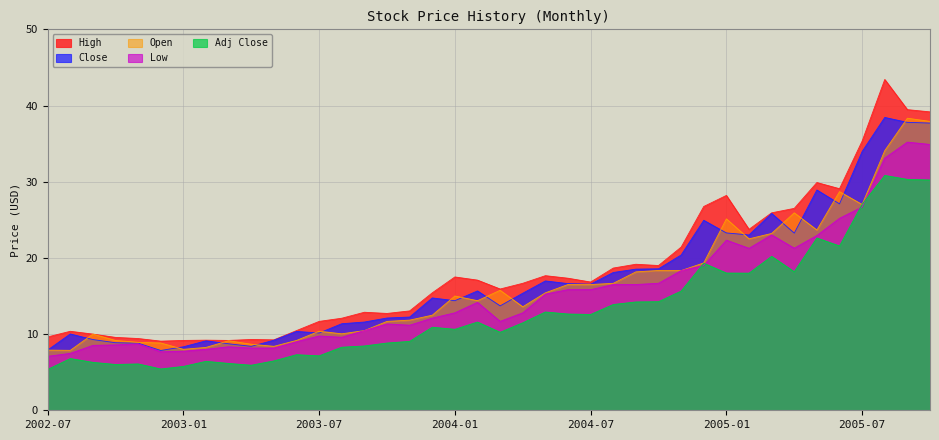

How many lines are shown in the chart?

5